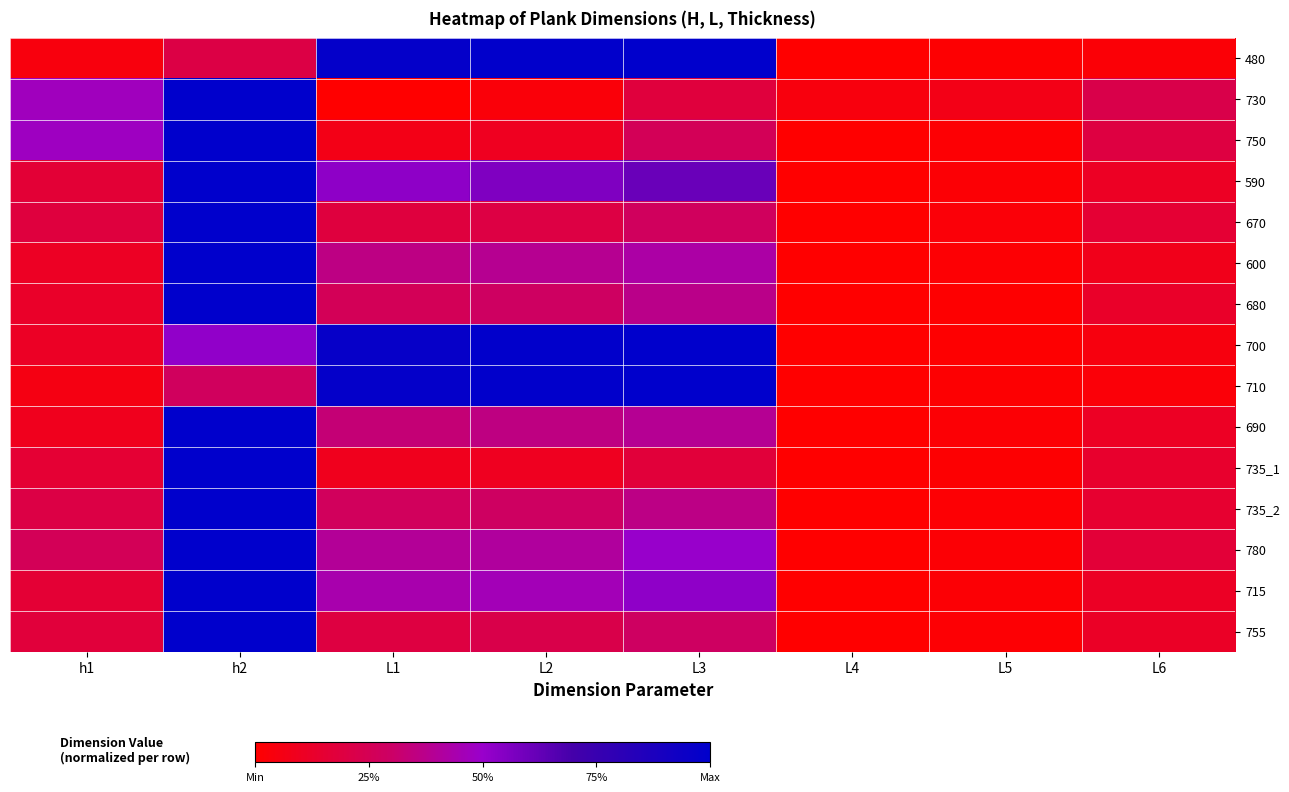

How many distinct data groups are displayed?

15